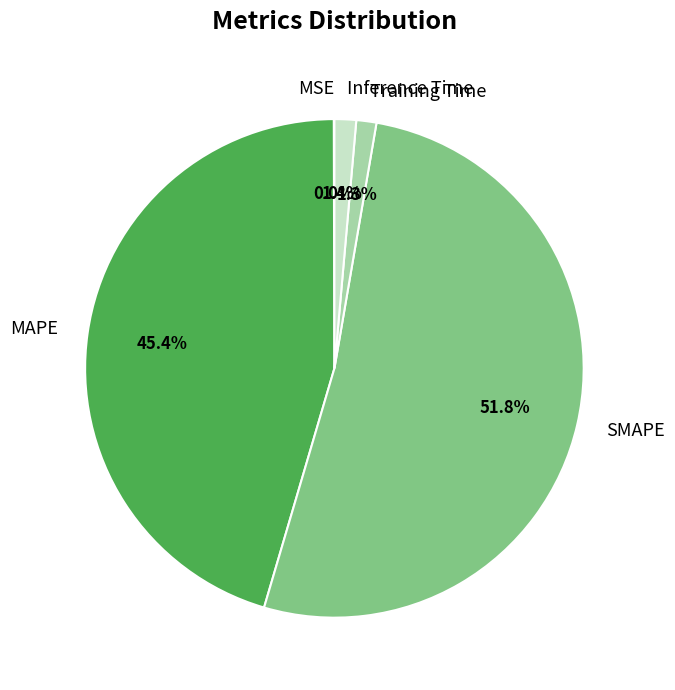

What percentage is NOT represented by Inference Time?

98.6%